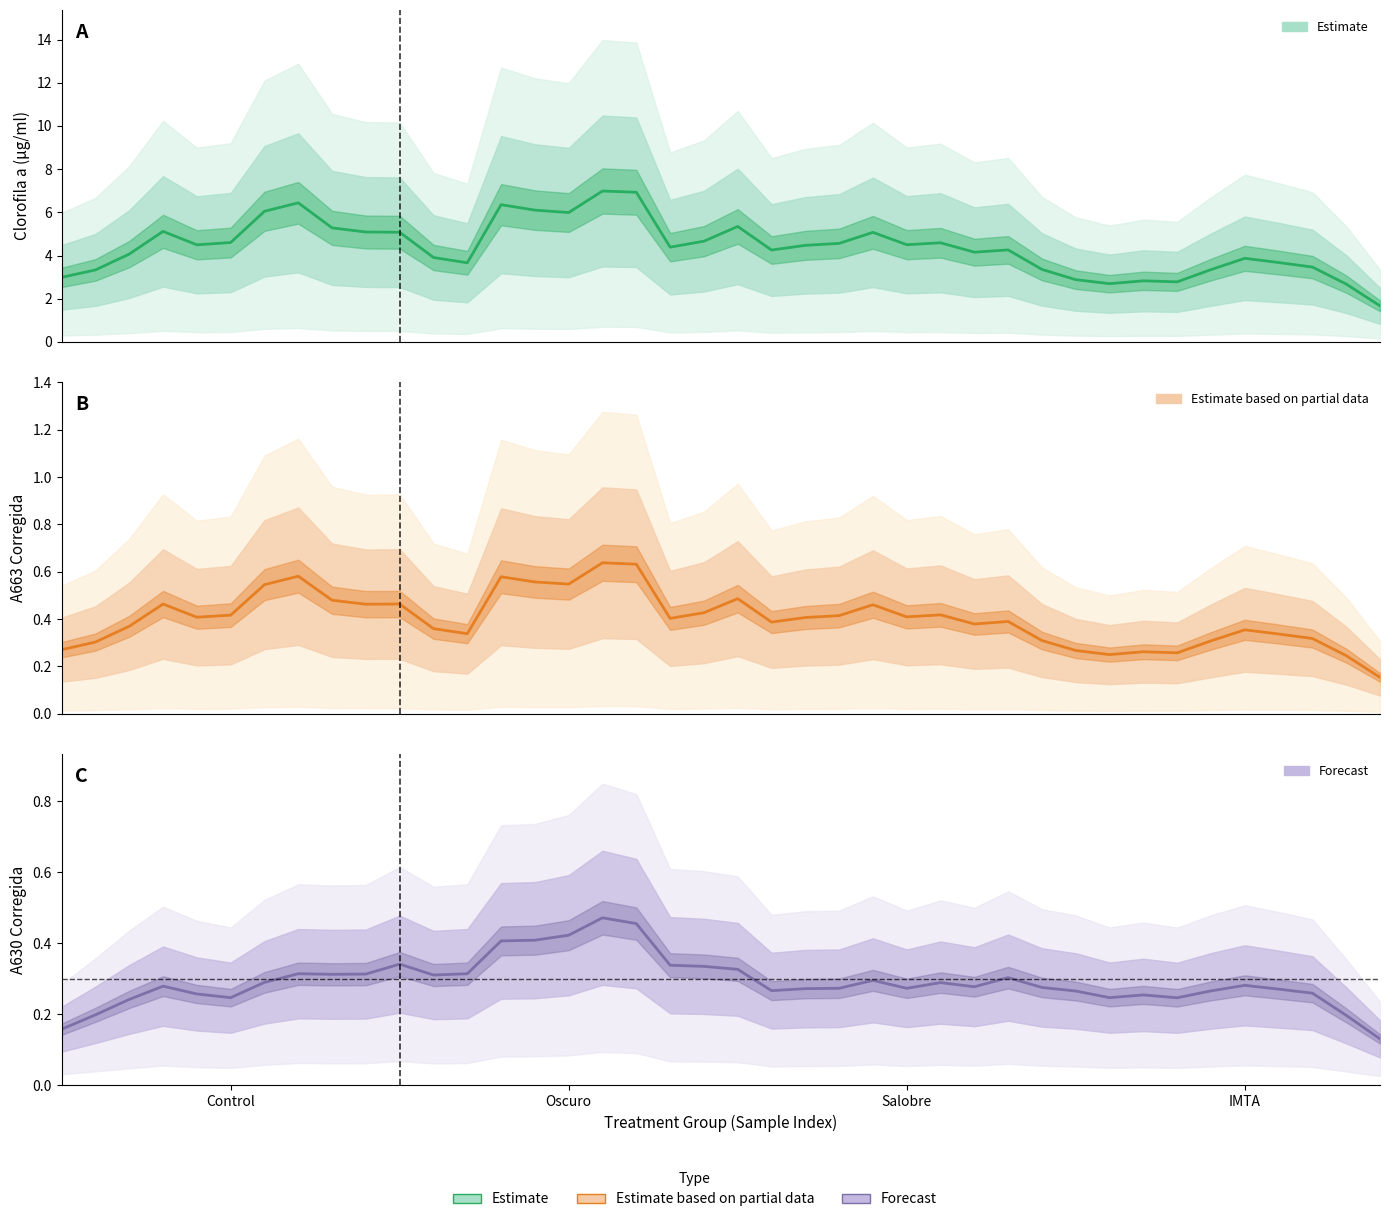

True or false: A663 corregida and clorofila a (ug/ml) cross at least once.

False